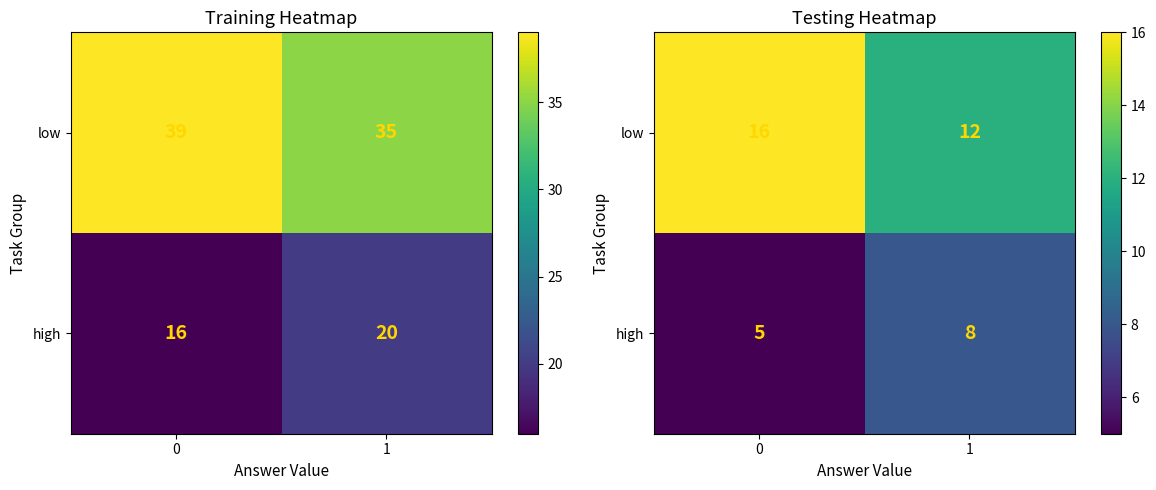

What is the average value of the high series?

6